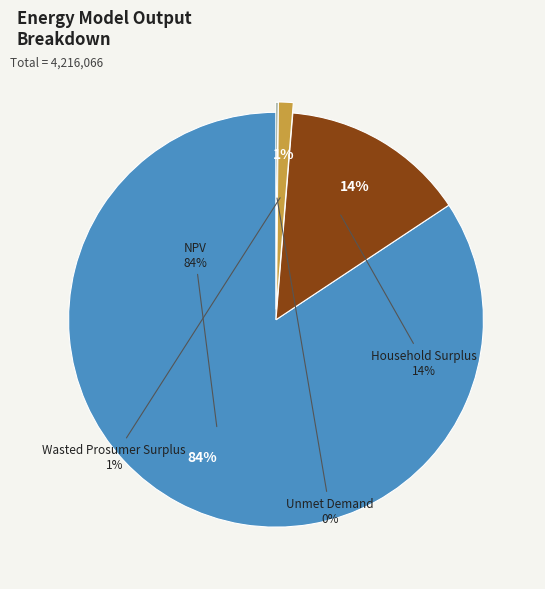

How many slices are in this pie chart?

4